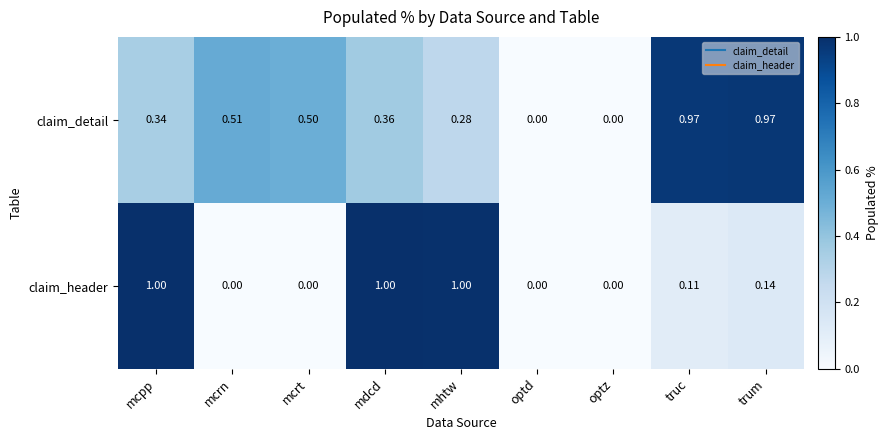

List the series in order of their overall mean, highest first.

claim_detail, claim_header